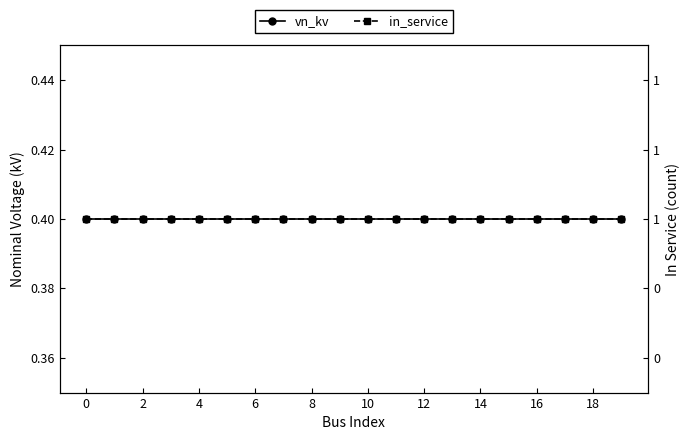

True or false: vn_kv has more than 0 interior local peaks.

False